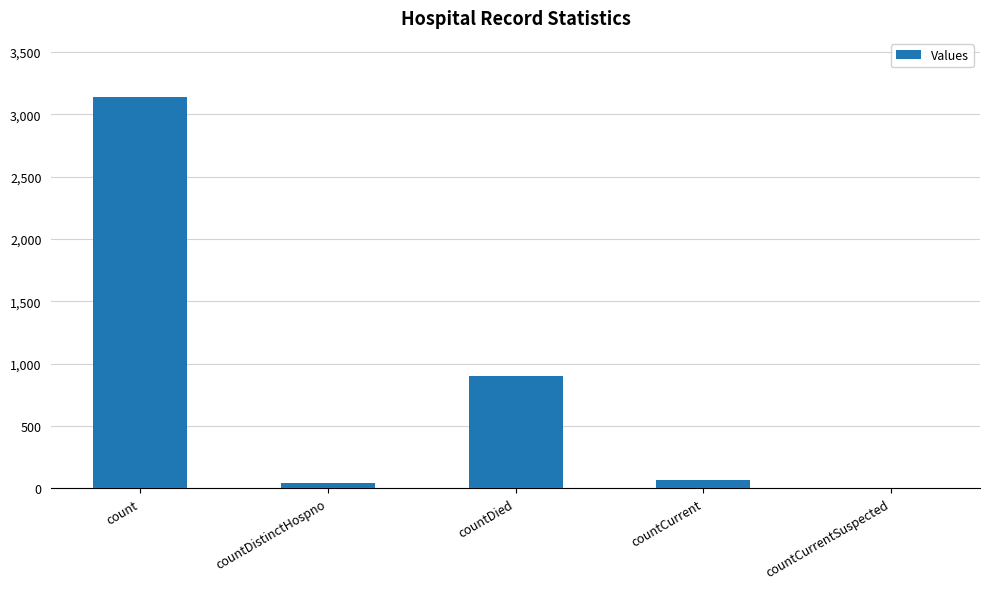

Which label corresponds to the largest value in the chart?

count